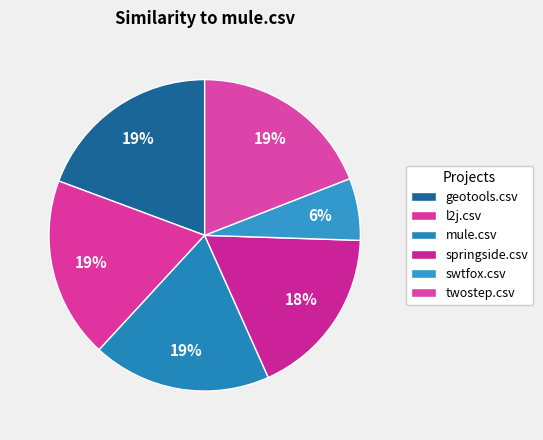

To the nearest percent, what is the combined percentage of springside.csv and geotools.csv?

37%